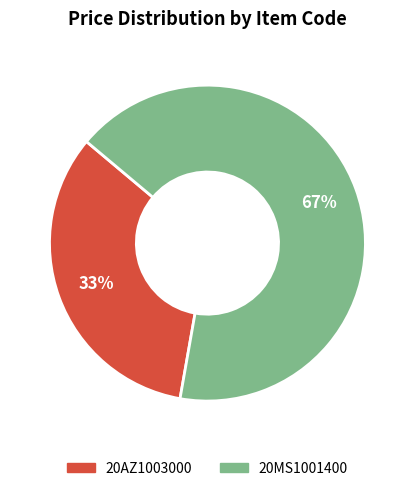

Does 20AZ1003000 account for over 50% of the chart?

No